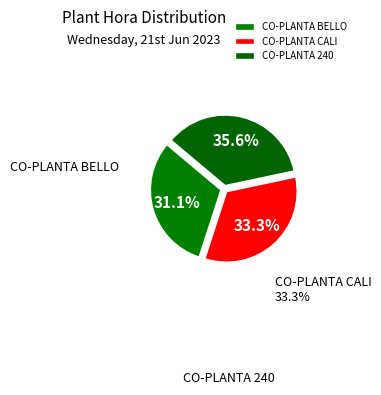

How many slices are in this pie chart?

3